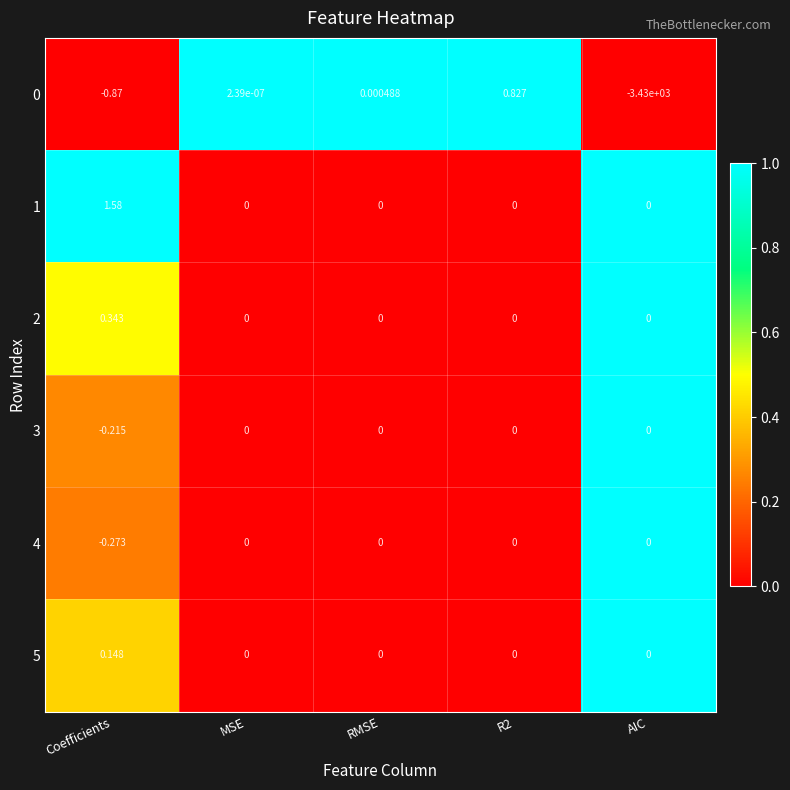

Where is 0 nearest to the value -1714?

Coefficients